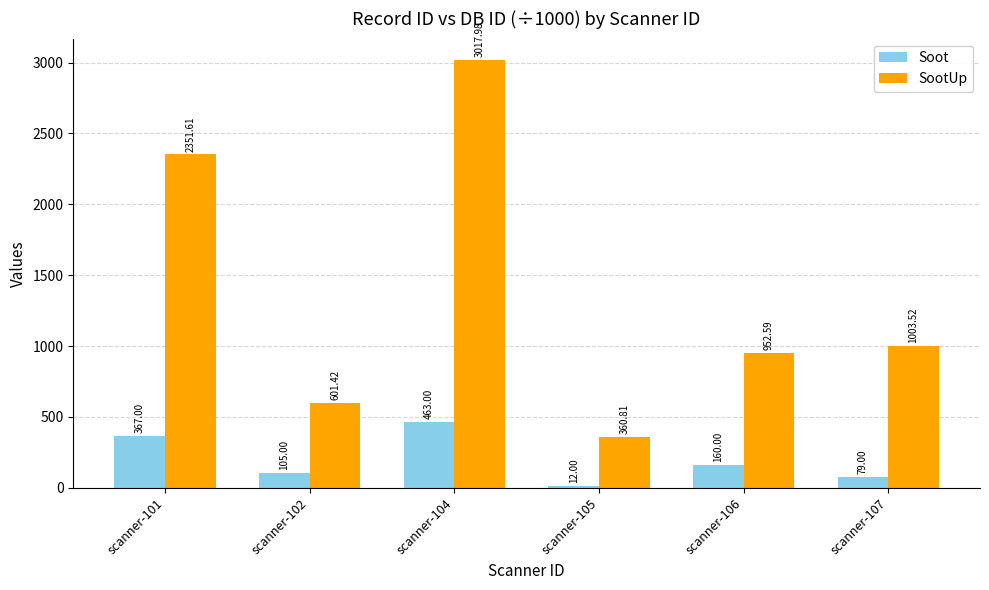

Rank the series by their average value, from lowest to highest.

Soot, SootUp